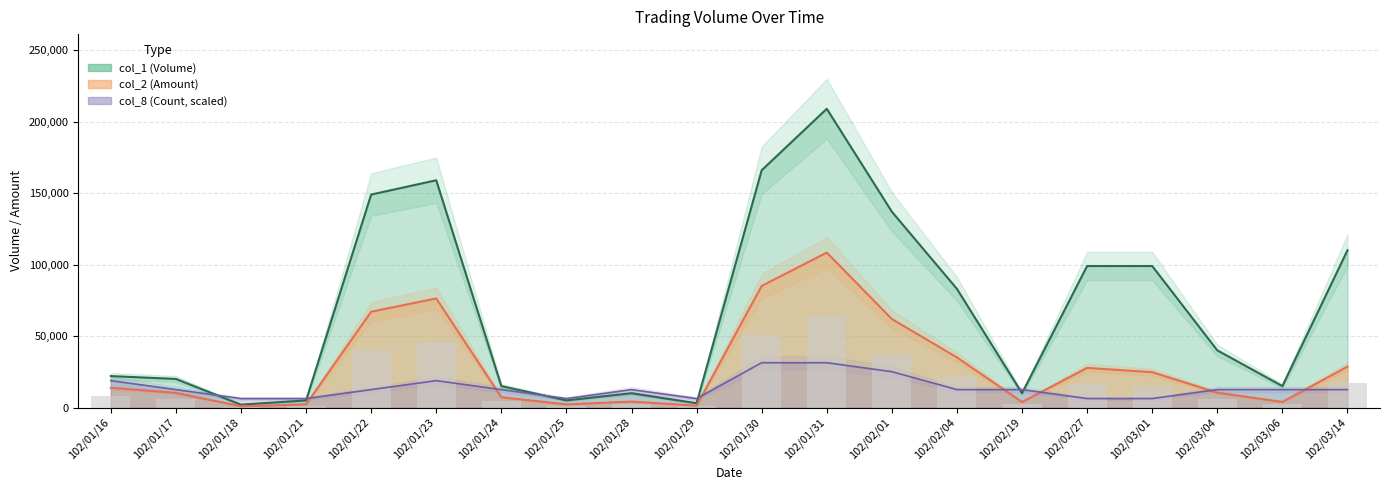

Between 102/01/23 and 102/01/31, which series saw the biggest shift?

col_1